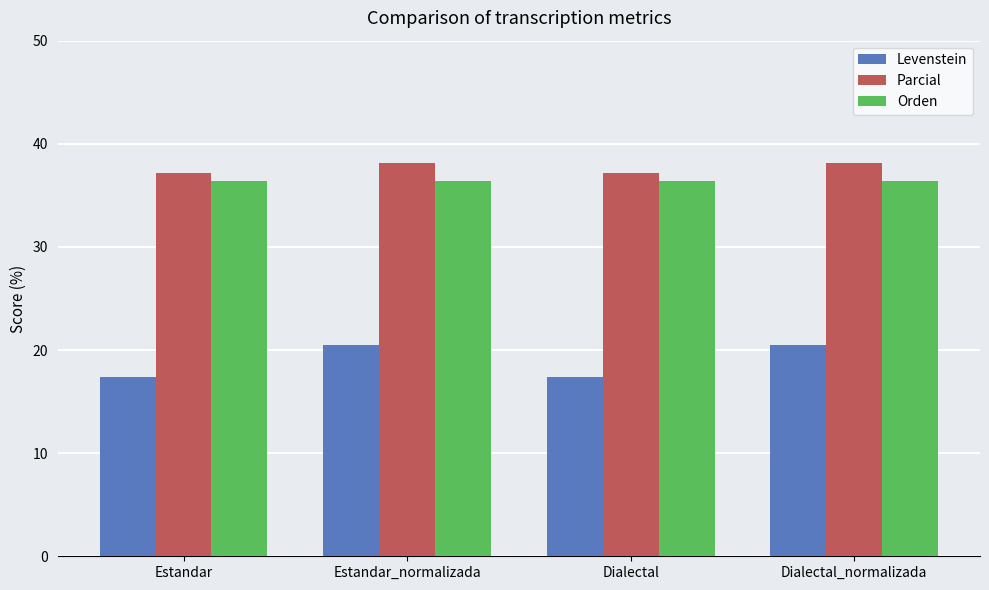

What is the minimum value for Orden?

36.4